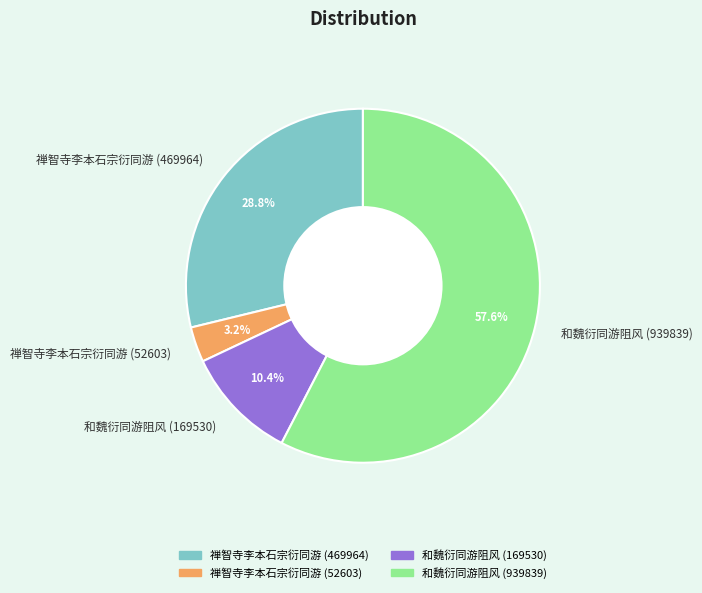

What percentage is the 禅智寺李本石宗衍同游 (469964) slice, to the nearest percent?

29%